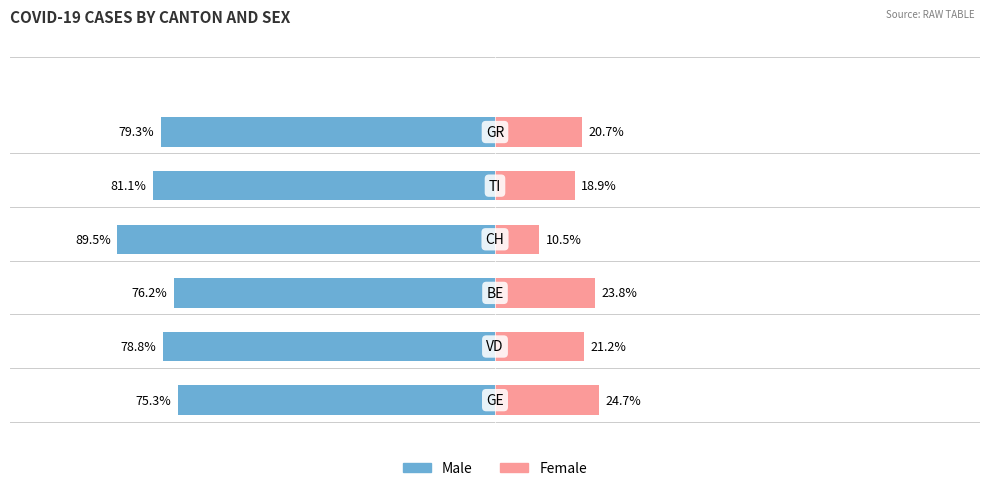

How many data points in Female are less than 21?

3